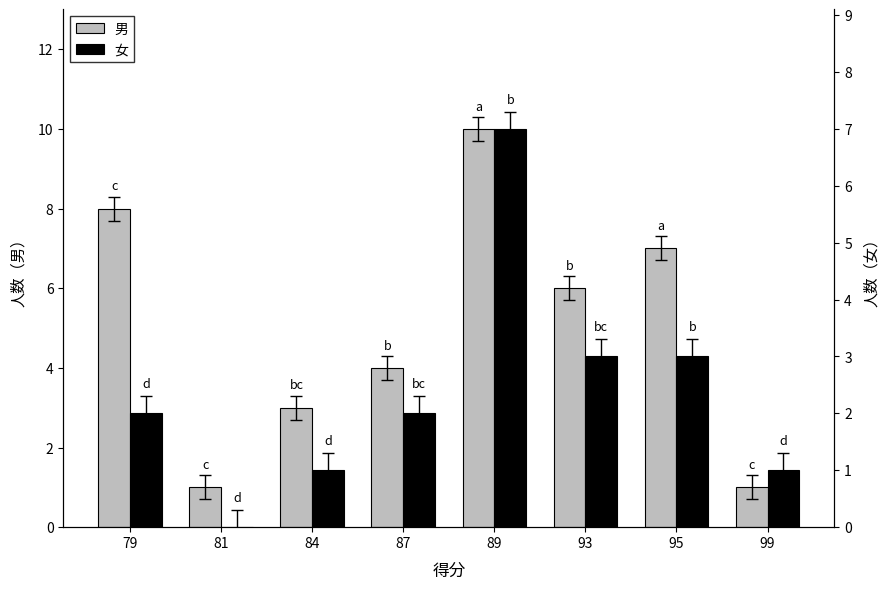

The 男 series shows 6 at 93. True or false?

True